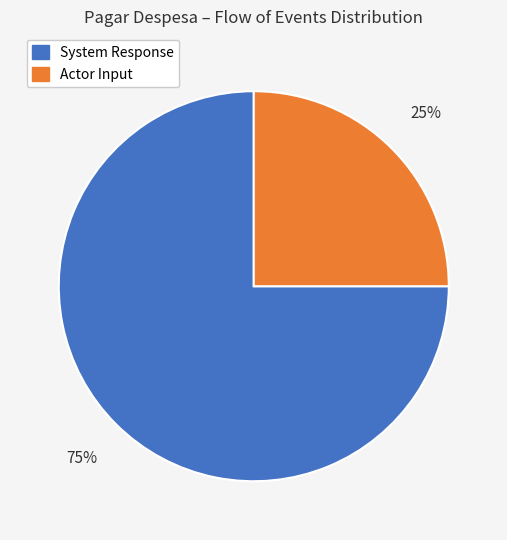

Is it true that System Response is 75% of the pie?

True